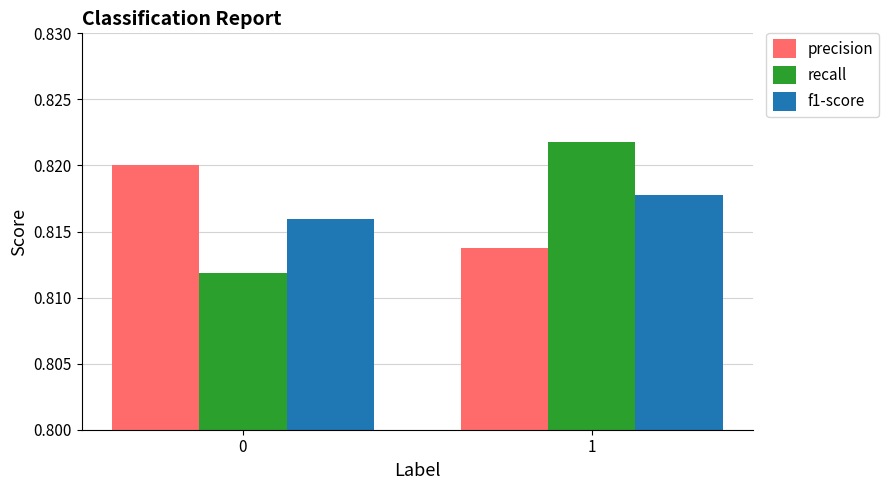

Where is precision nearest to the value 0?

1